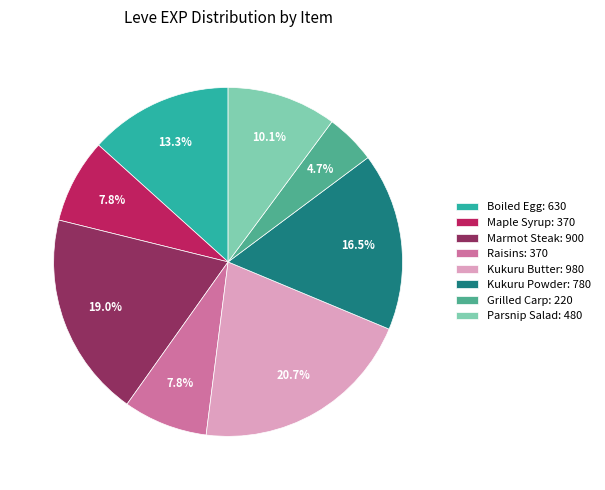

Which slice is the largest?

Kukuru Butter: 980